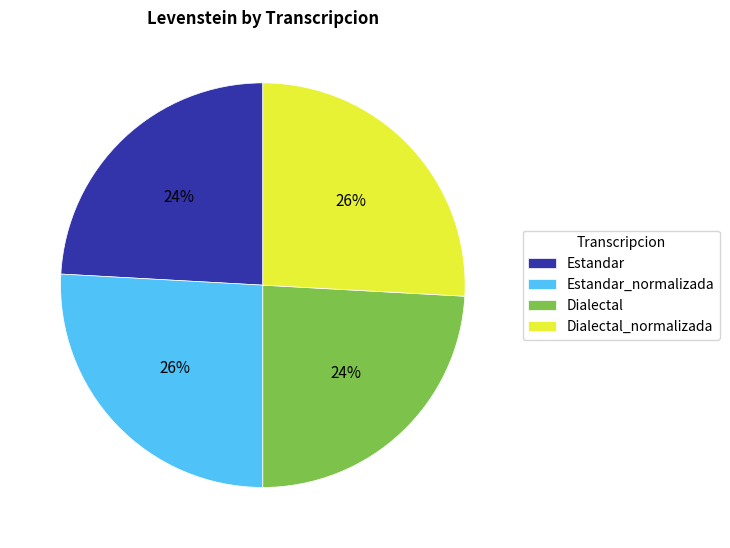

What percentage is the Dialectal slice, to the nearest percent?

24%